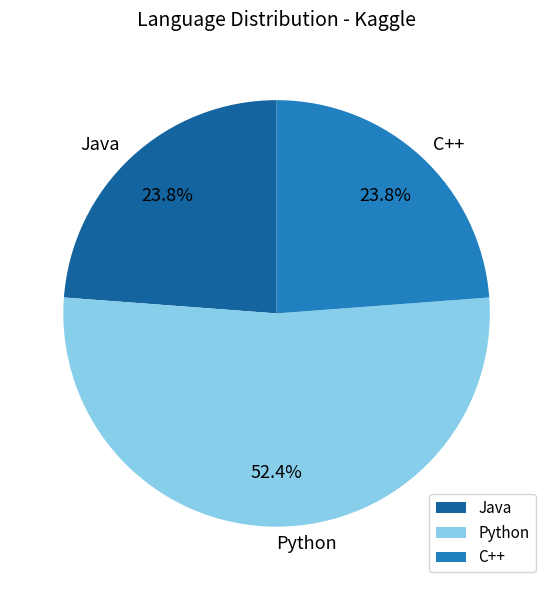

Is there any slice that represents more than half of the pie?

Yes